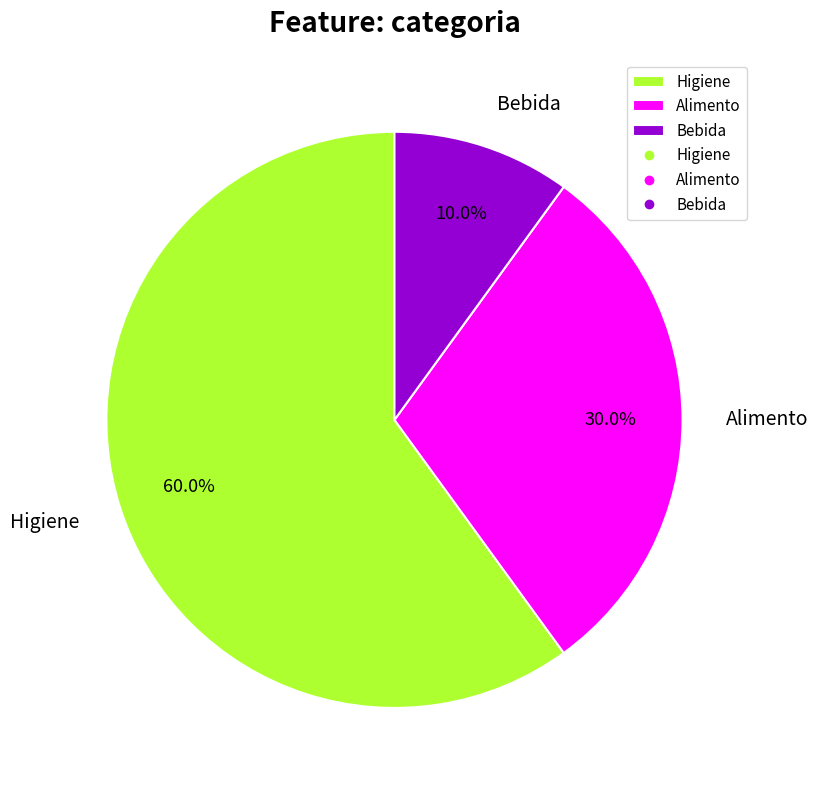

Rank the categories by value from lowest to highest.

Bebida, Alimento, Higiene